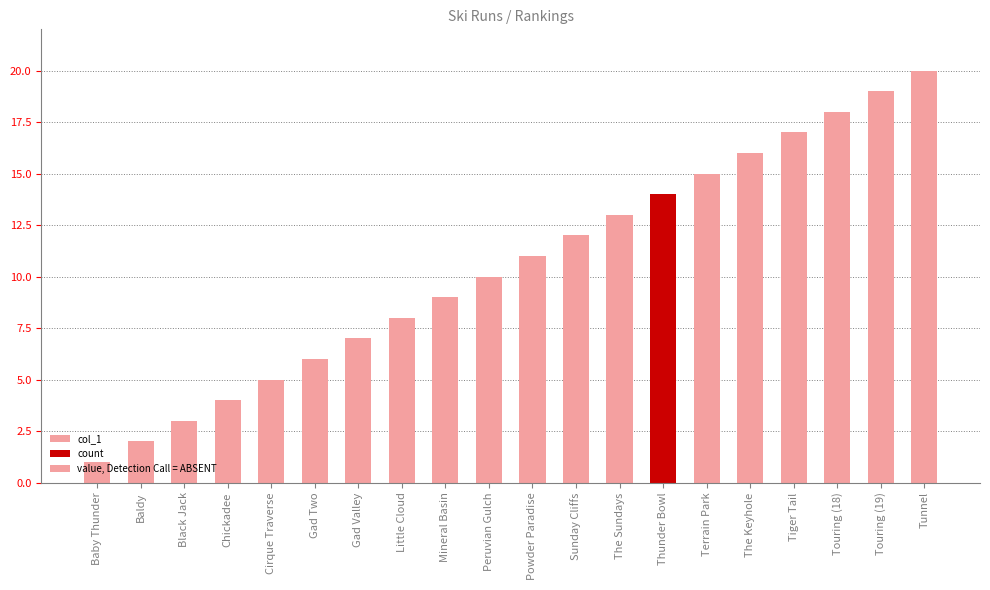

Reading right to left, extract all data points from this chart.

Tunnel=20	Touring (19)=19	Touring (18)=18	Tiger Tail=17	The Keyhole=16	Terrain Park=15	Thunder Bowl=14	The Sundays=13	Sunday Cliffs=12	Powder Paradise=11	Peruvian Gulch=10	Mineral Basin=9	Little Cloud=8	Gad Valley=7	Gad Two=6	Cirque Traverse=5	Chickadee=4	Black Jack=3	Baldy=2	Baby Thunder=1